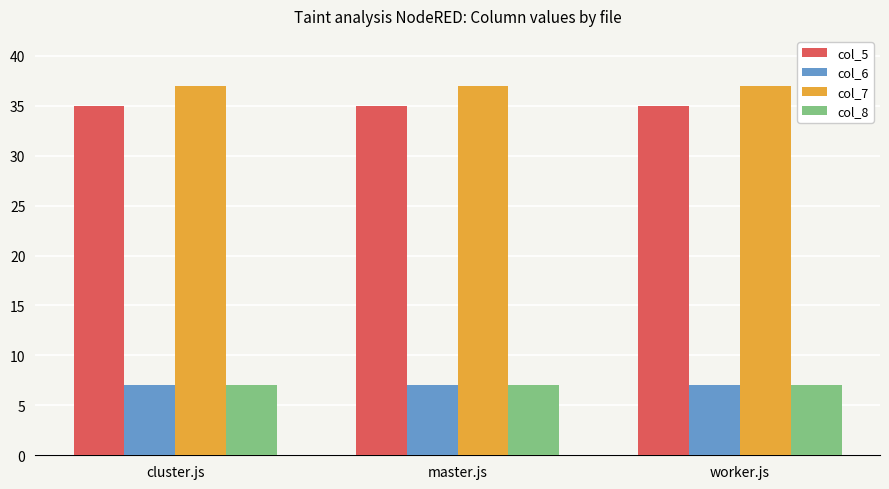

Are the bars grouped side by side (vs. stacked)?

Yes